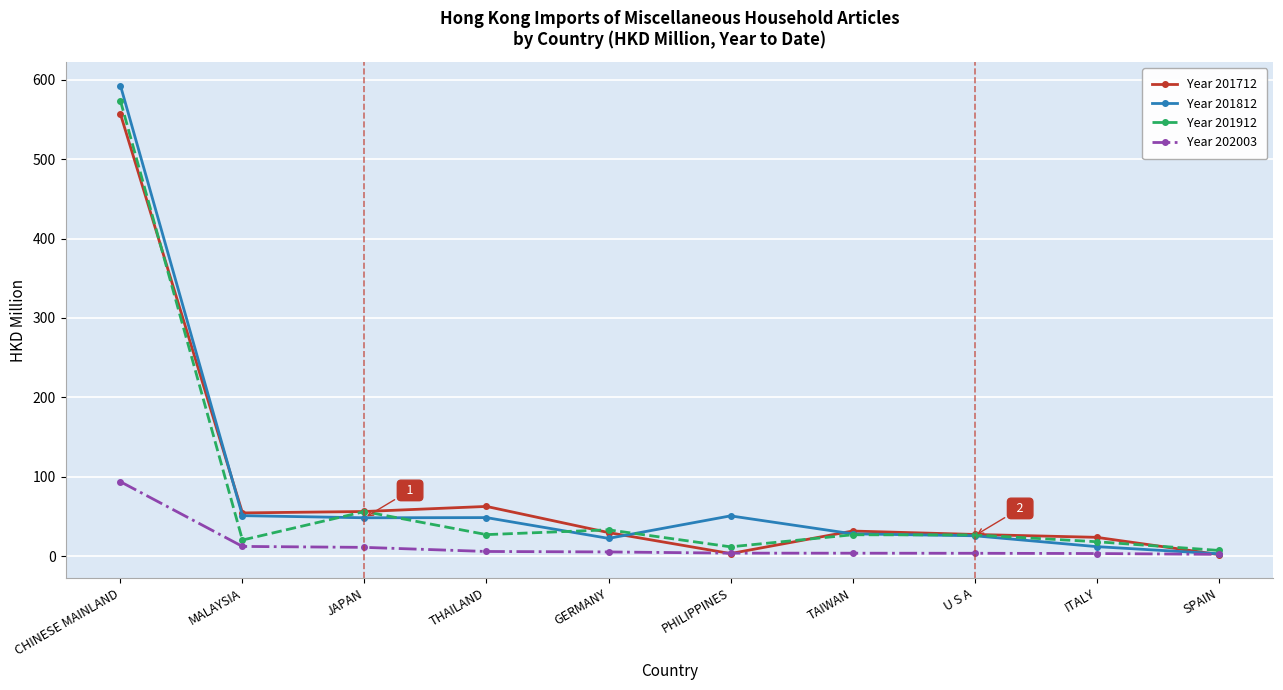

Is the value of Year 201812 at JAPAN greater than the value of Year 201912 at ITALY?

Yes